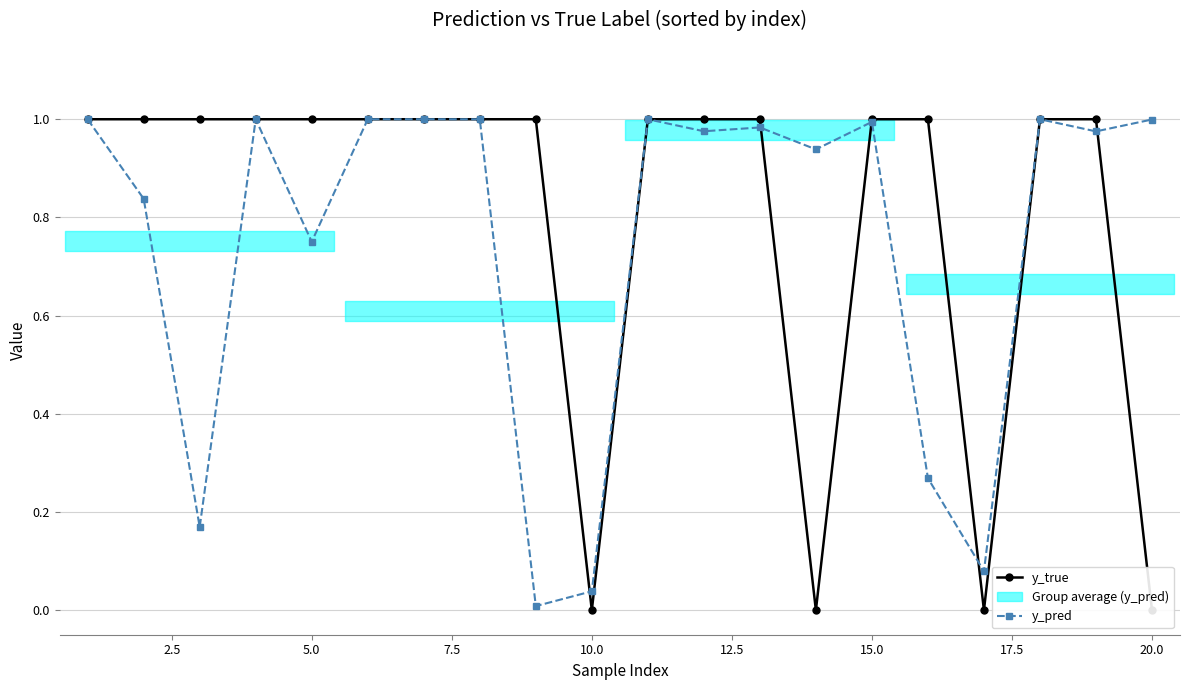

How many values in y_true are above zero?

16